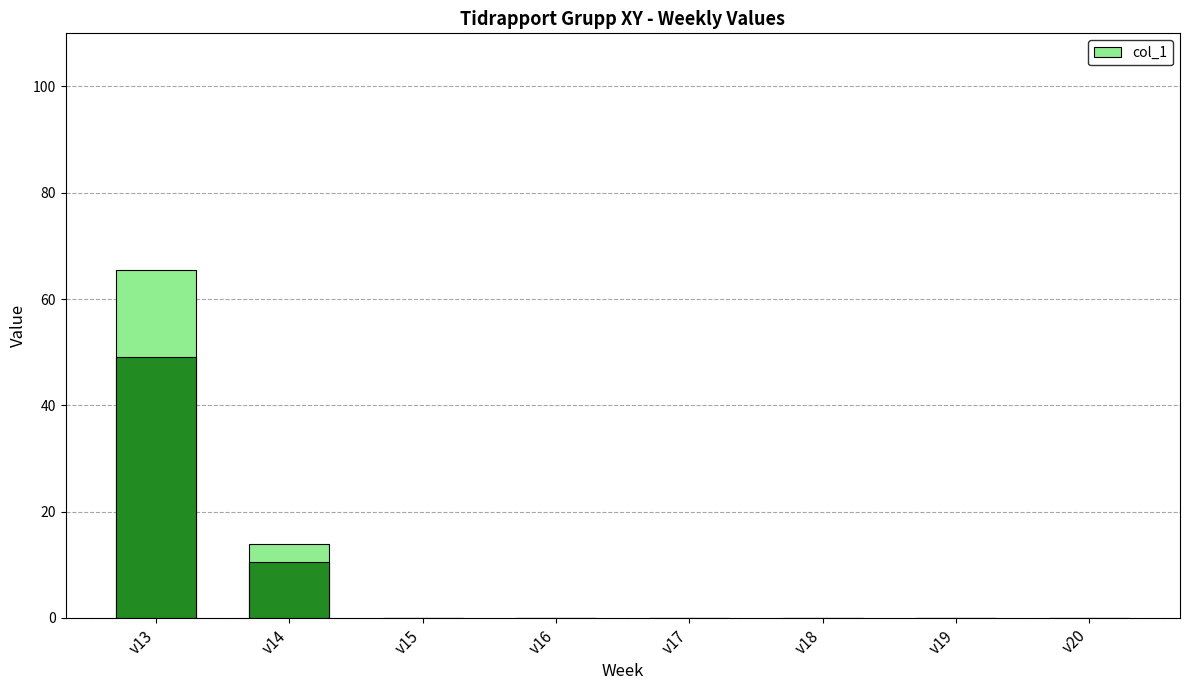

Reading right to left, extract all data points from this chart.

v20=0.0	v19=0.0	v18=0.0	v17=0.0	v16=0.0	v15=0.0	v14=14.0	v13=65.5